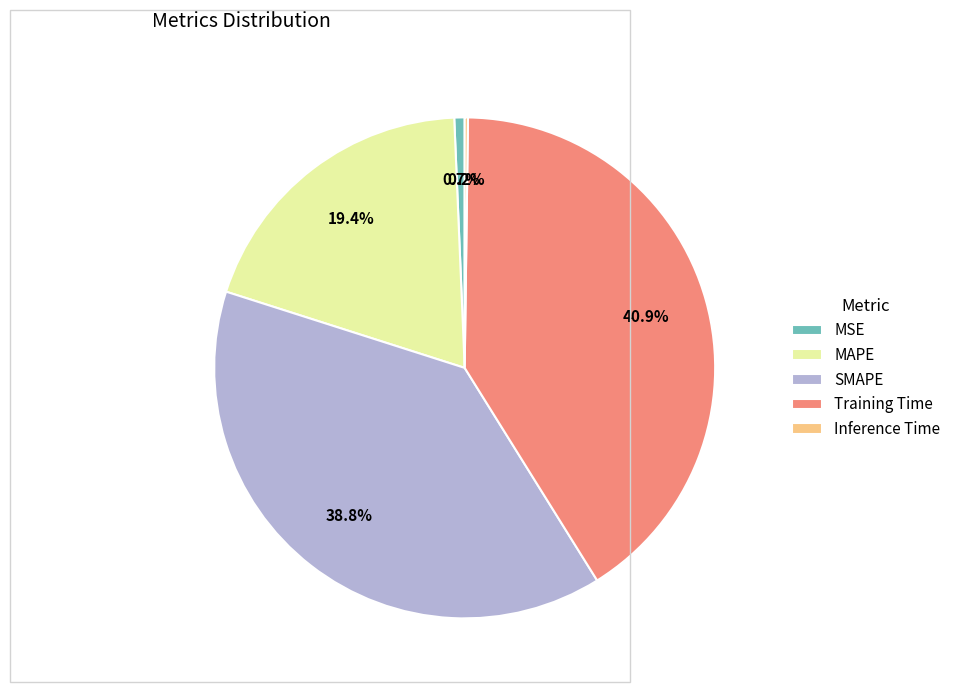

Does Training Time account for over 50% of the chart?

No